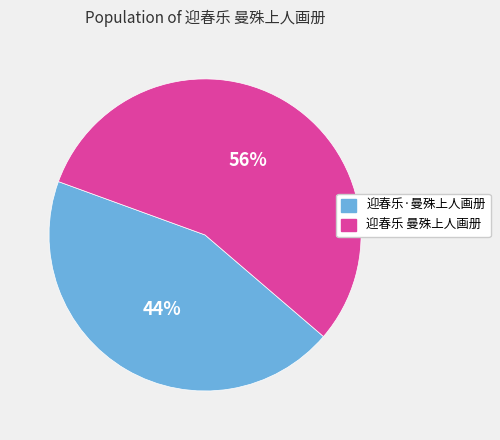

To the nearest percent, what portion does 迎春乐·曼殊上人画册 represent?

44%